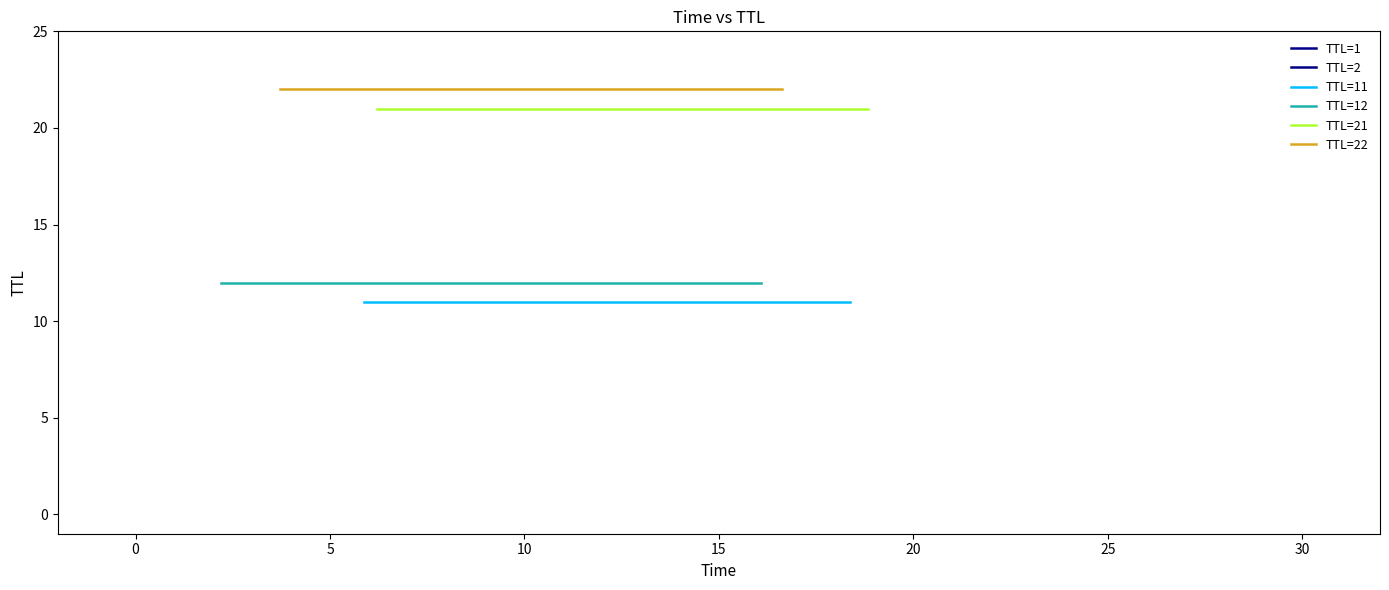

The TTL=21 series shows 21 at 0. True or false?

True